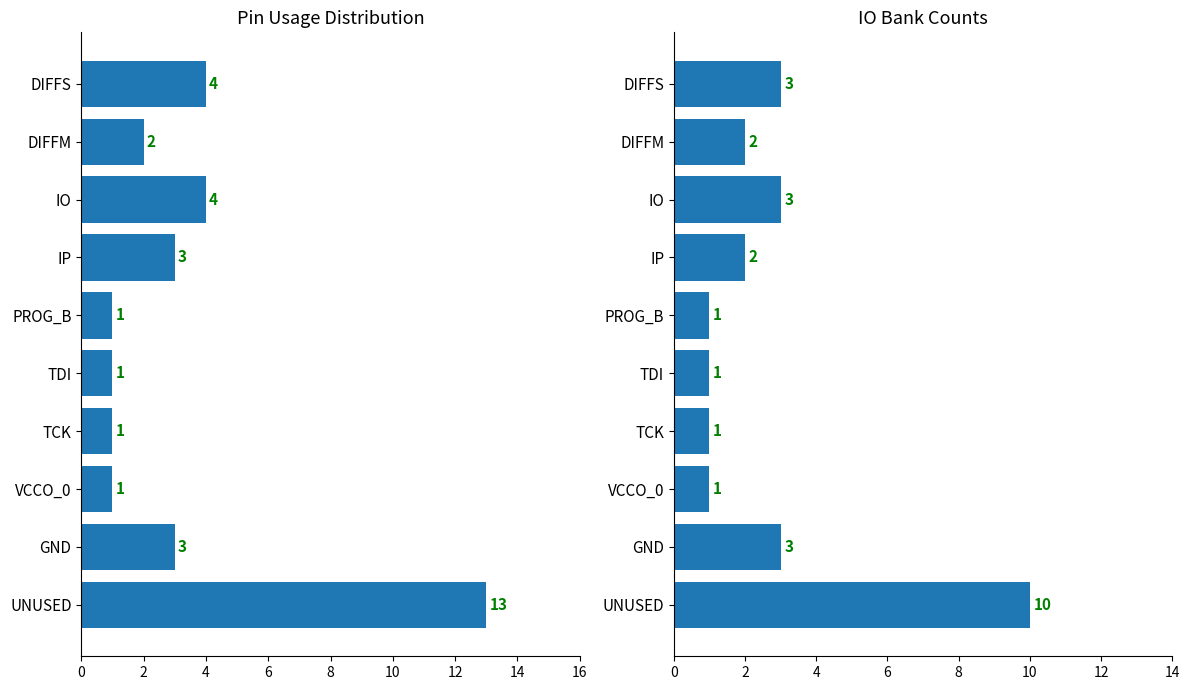

Does the chart contain stacked bars?

No